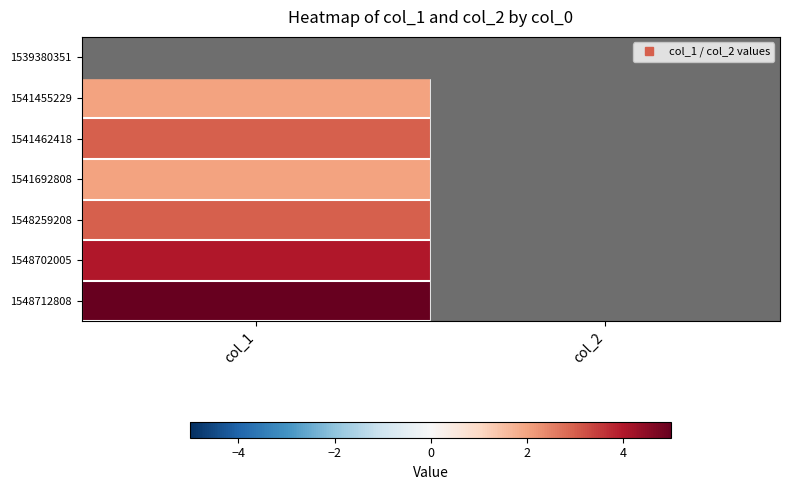

Which label corresponds to the largest value in the chart?

col_1